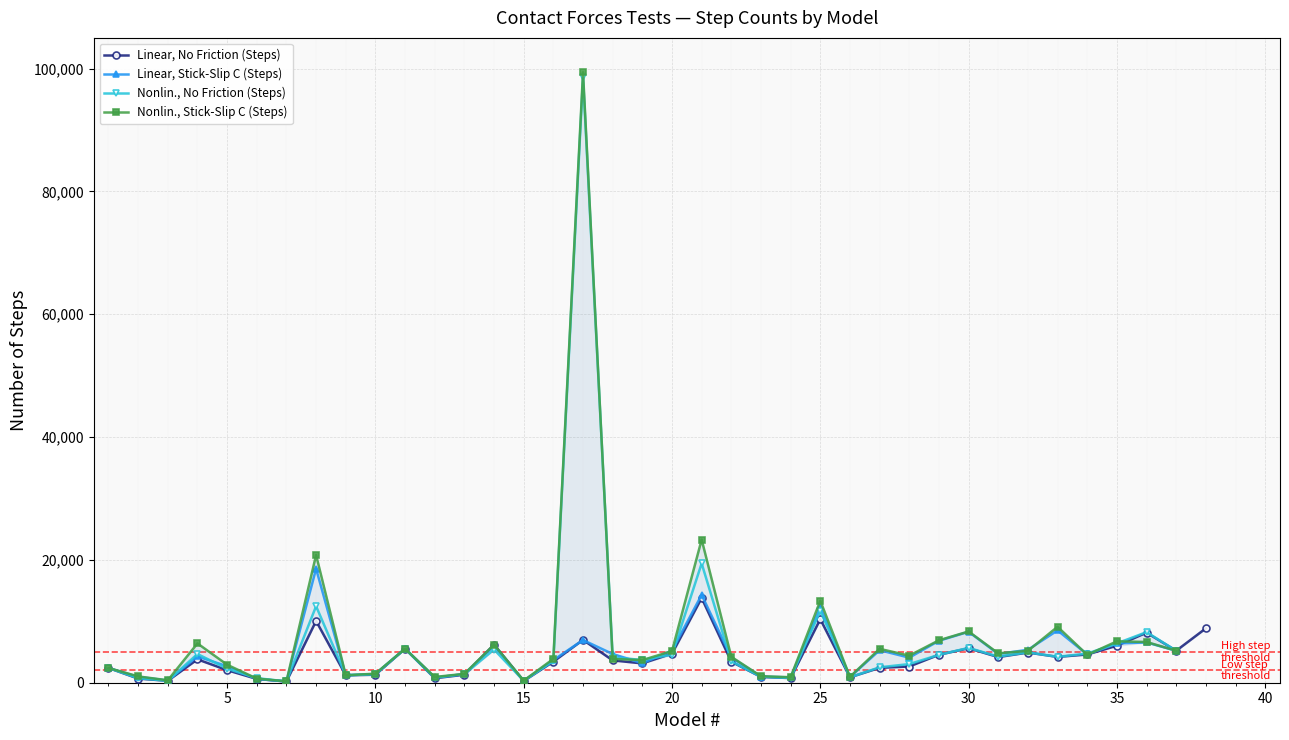

True or false: Linear, No Friction (Steps) has more than 1 points higher than both neighbors.

True